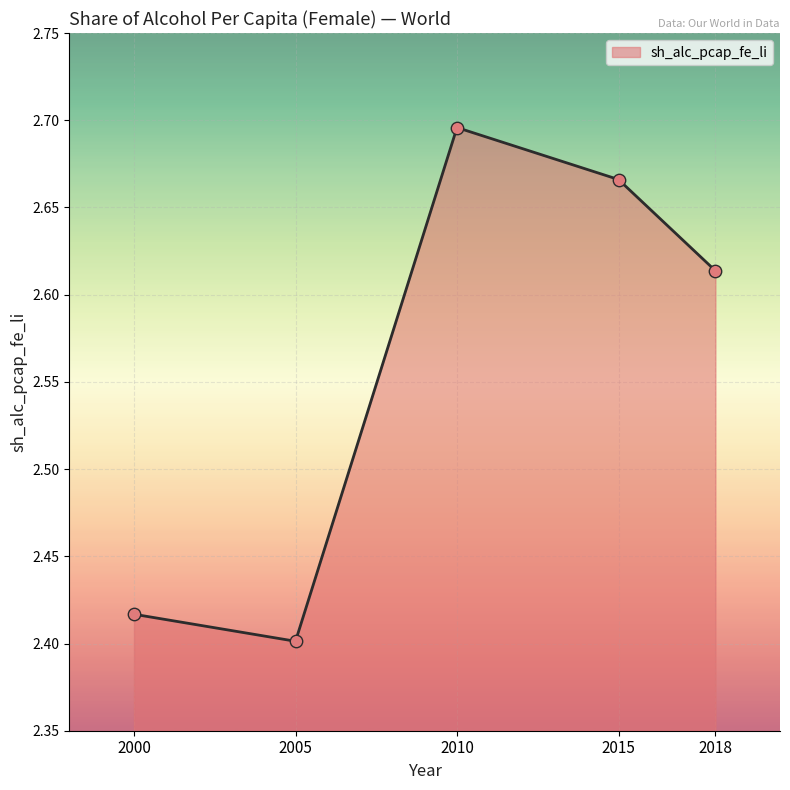

What is the ratio of the value at 2015 to the value at 2000?

1.1